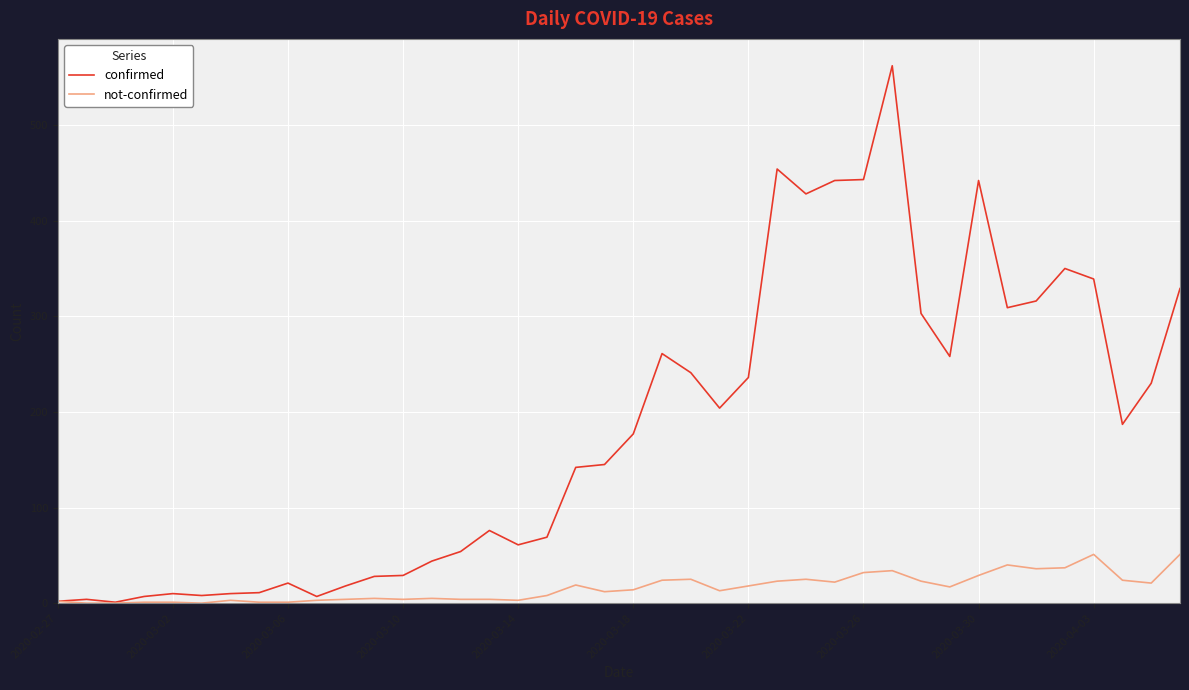

Which series has the largest range (max minus min)?

confirmed